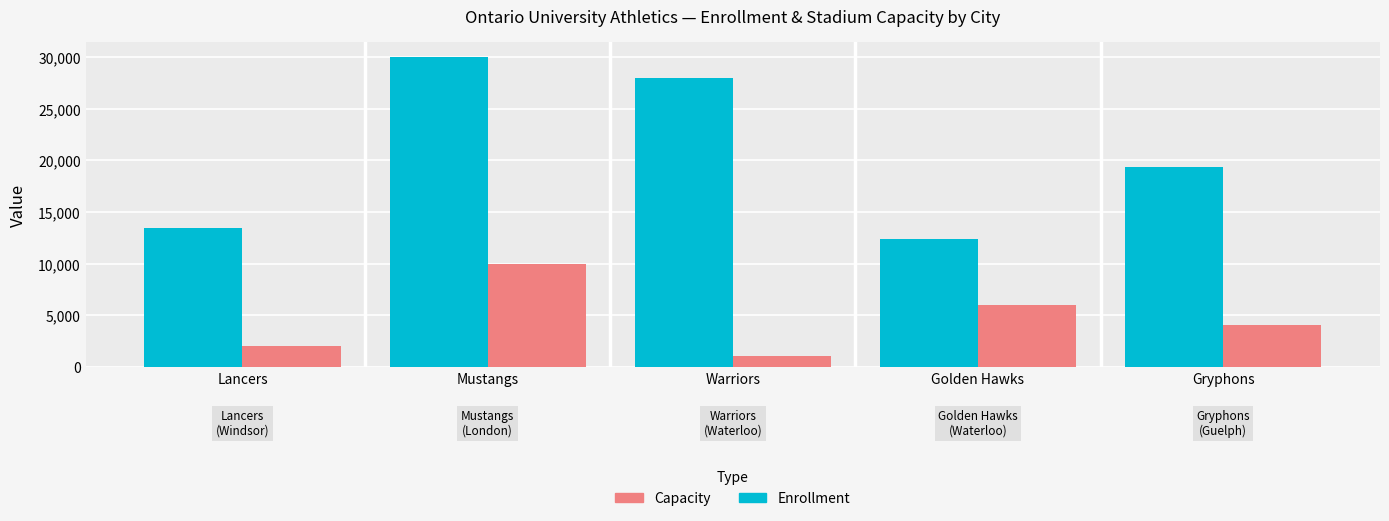

How many values in the Enrollment series are below 19408?

2